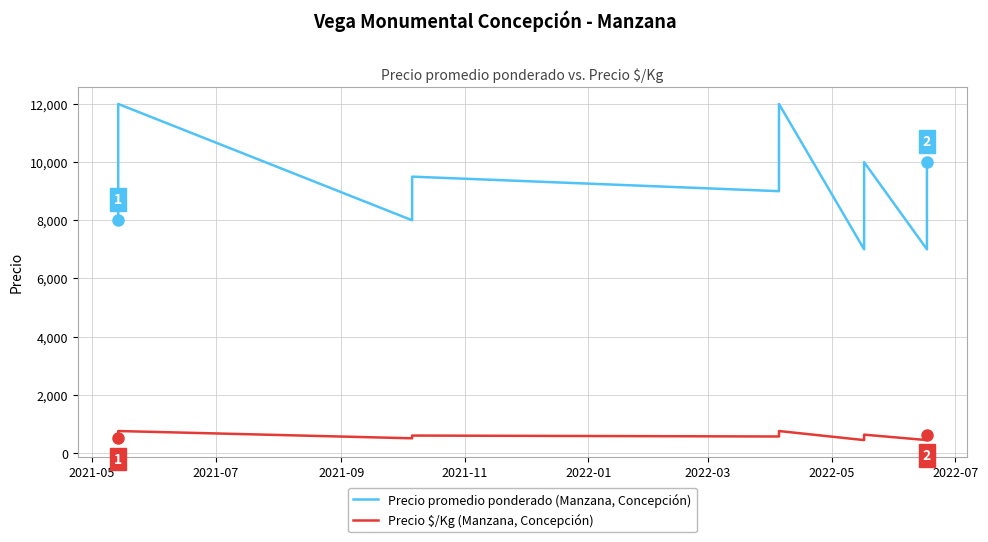

List the series in order of their overall mean, lowest first.

Precio $/Kg (Manzana, Concepción), Precio promedio ponderado (Manzana, Concepción)